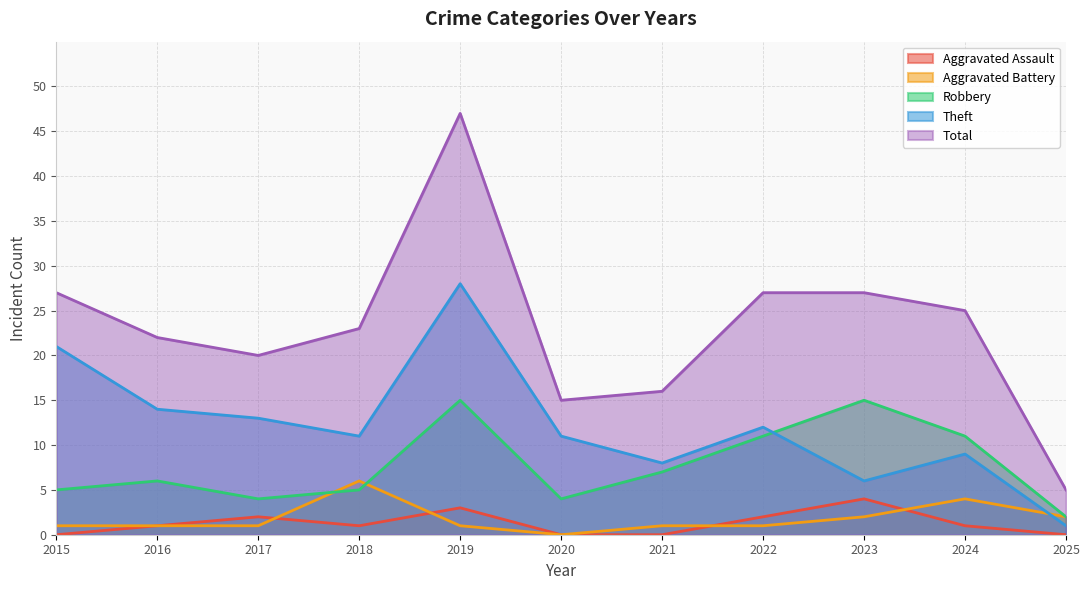

What is the value of the Theft point at the 11th from the left?

1